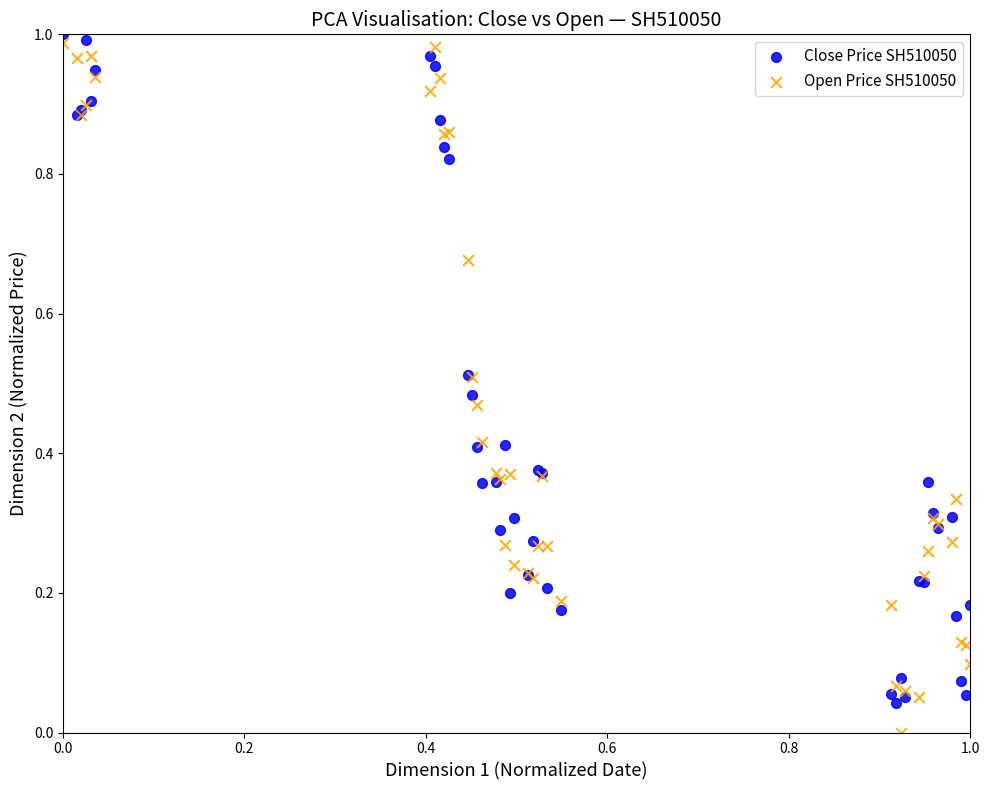

What are all the series names shown in the legend?

Close Price SH510050, Open Price SH510050